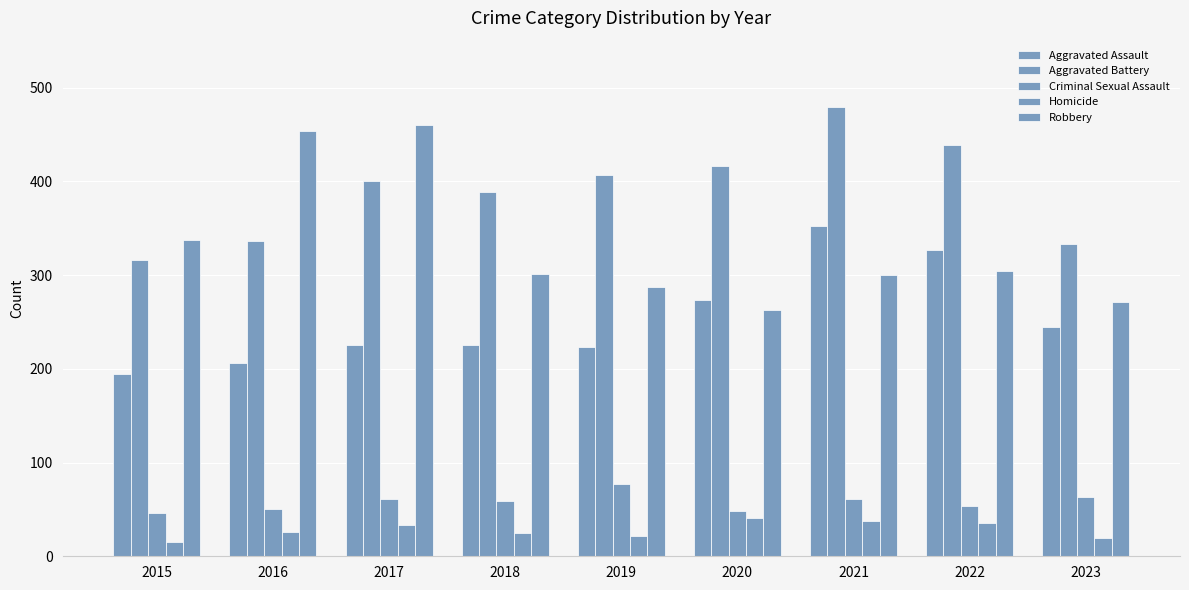

How many groups of bars are there?

9